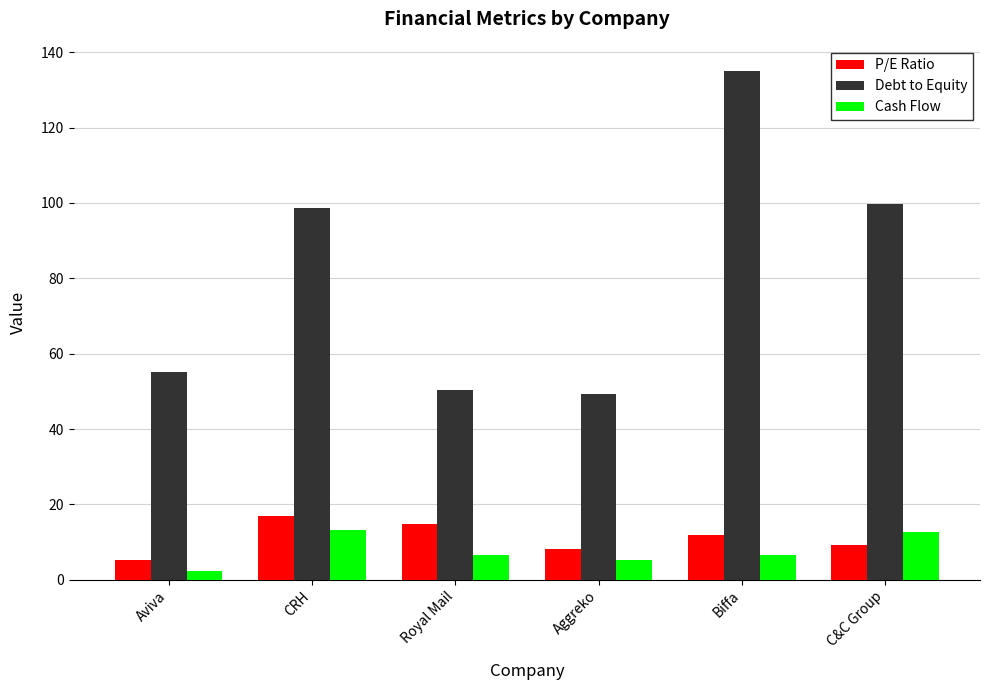

At which category is the sum across all series the highest?

Biffa